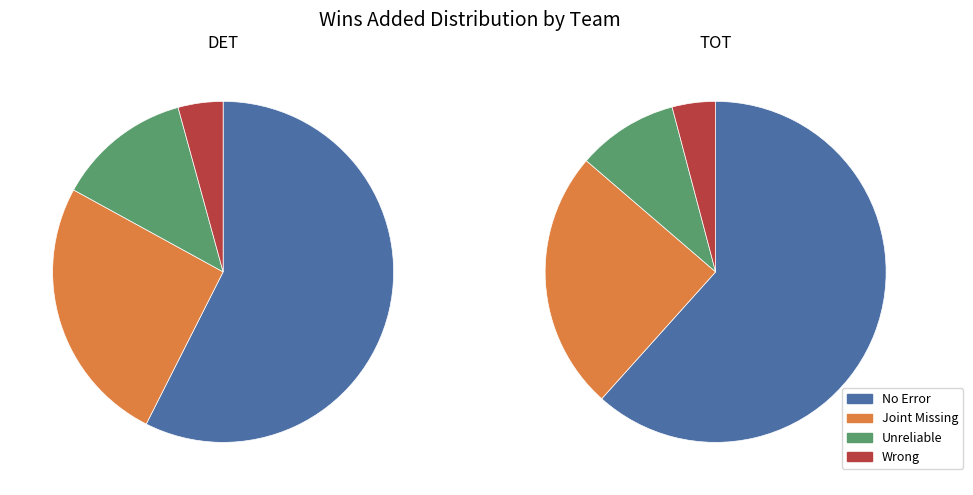

Which has a higher value, TOT or DET?

TOT